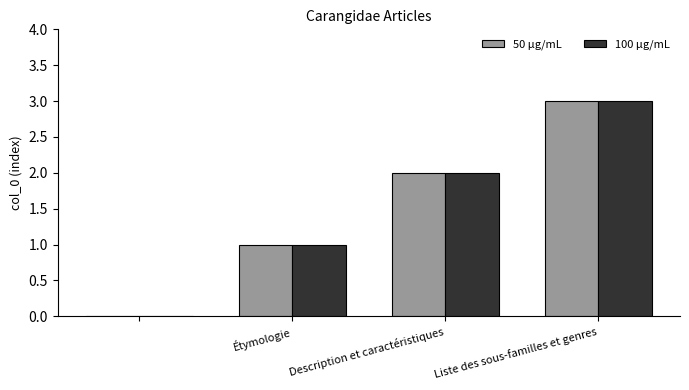

What is the greatest value displayed?

3